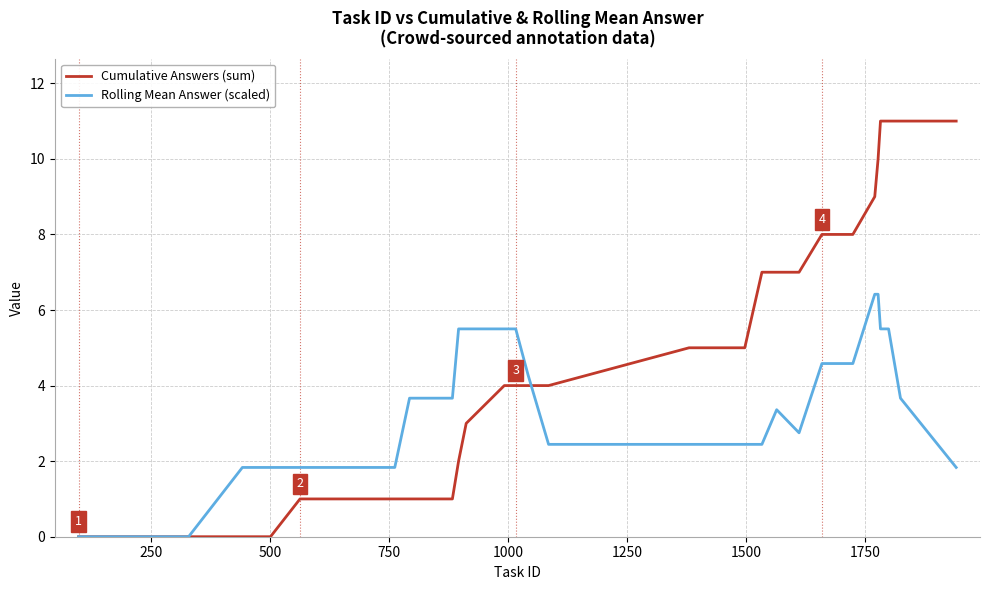

Which series ends up on top after the final intersection of Rolling Mean Answer (scaled) and Cumulative Answers (sum)?

Cumulative Answers (sum)